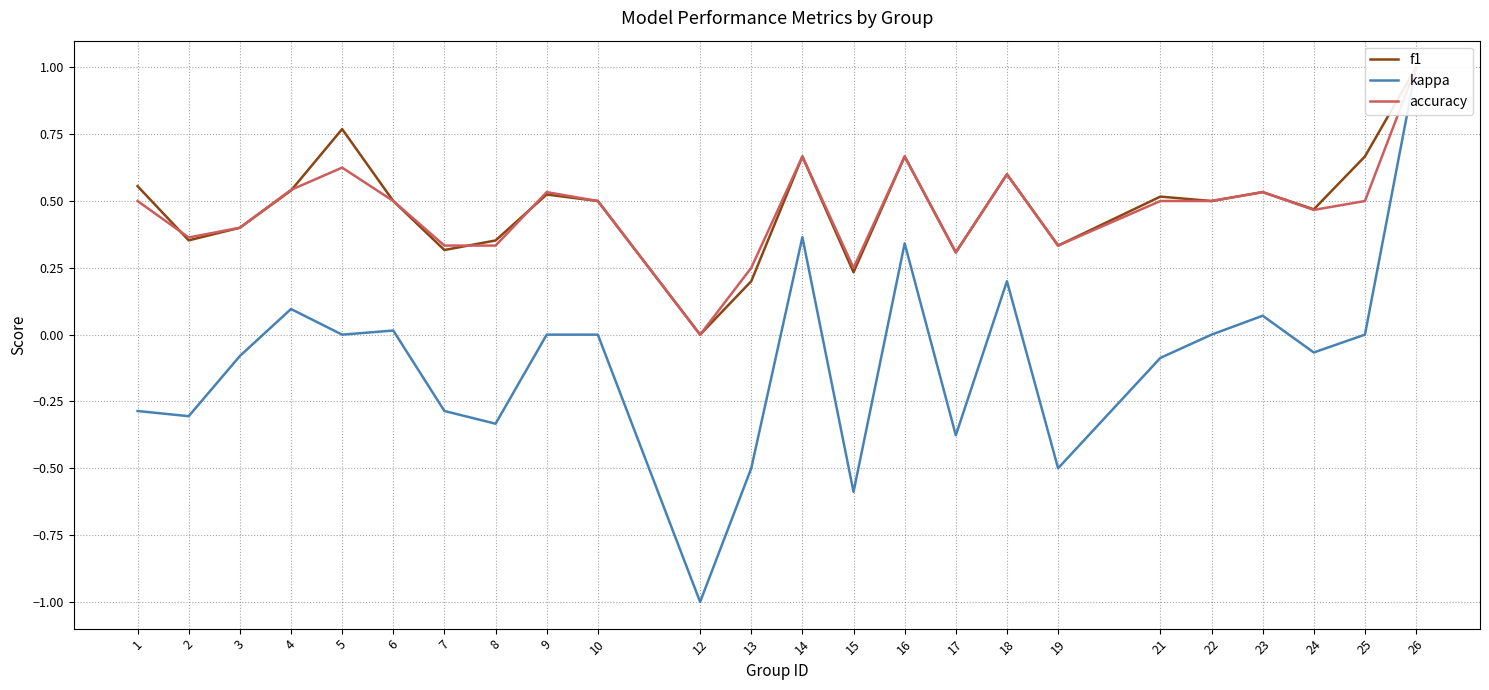

Between 24 and 8, which is larger?

24